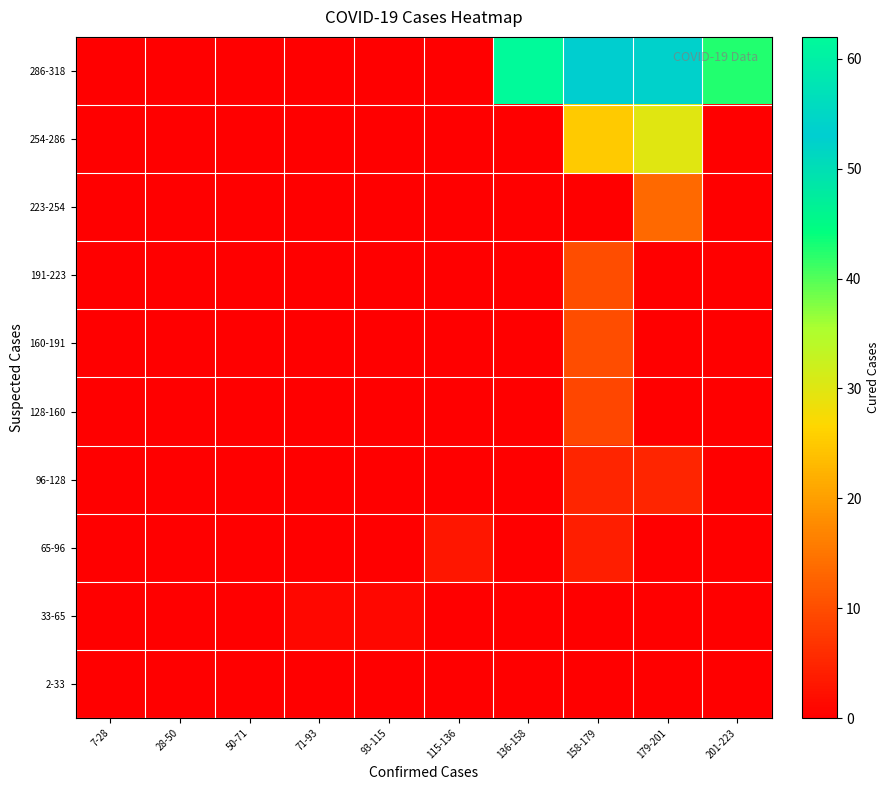

Reading left to right, what are all the values shown in this chart?

2-33: 7-28=0.0	28-50=0.0	50-71=0.0	71-93=0.0	93-115=0.0	115-136=0.0	136-158=0.0	158-179=0.0	179-201=0.0	201-223=0.0
33-65: 7-28=0.0	28-50=0.0	50-71=0.0	71-93=1.0	93-115=1.0	115-136=0.0	136-158=0.0	158-179=0.0	179-201=0.0	201-223=0.0
65-96: 7-28=0.0	28-50=0.0	50-71=0.0	71-93=0.0	93-115=0.0	115-136=3.0	136-158=0.0	158-179=4.0	179-201=0.0	201-223=0.0
96-128: 7-28=0.0	28-50=0.0	50-71=0.0	71-93=0.0	93-115=0.0	115-136=0.0	136-158=0.0	158-179=5.0	179-201=5.0	201-223=0.0
128-160: 7-28=0.0	28-50=0.0	50-71=0.0	71-93=0.0	93-115=0.0	115-136=0.0	136-158=0.0	158-179=9.0	179-201=0.0	201-223=0.0
160-191: 7-28=0.0	28-50=0.0	50-71=0.0	71-93=0.0	93-115=0.0	115-136=0.0	136-158=0.0	158-179=10.0	179-201=0.0	201-223=0.0
191-223: 7-28=0.0	28-50=0.0	50-71=0.0	71-93=0.0	93-115=0.0	115-136=0.0	136-158=0.0	158-179=10.0	179-201=0.0	201-223=0.0
223-254: 7-28=0.0	28-50=0.0	50-71=0.0	71-93=0.0	93-115=0.0	115-136=0.0	136-158=0.0	158-179=0.0	179-201=13.5	201-223=0.0
254-286: 7-28=0.0	28-50=0.0	50-71=0.0	71-93=0.0	93-115=0.0	115-136=0.0	136-158=0.0	158-179=25.0	179-201=30.0	201-223=0.0
286-318: 7-28=0.0	28-50=0.0	50-71=0.0	71-93=0.0	93-115=0.0	115-136=0.0	136-158=62.0	158-179=53.0	179-201=52.5	201-223=42.5